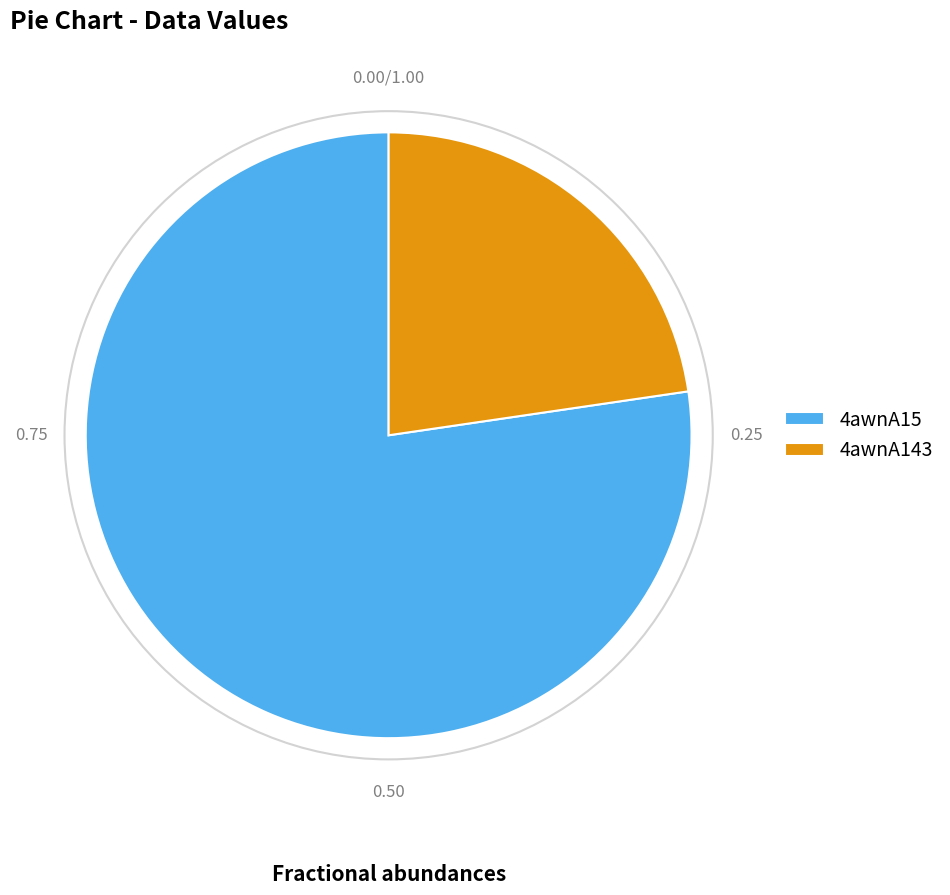

Combined, do 4awnA15 and 4awnA143 account for over 50%?

Yes